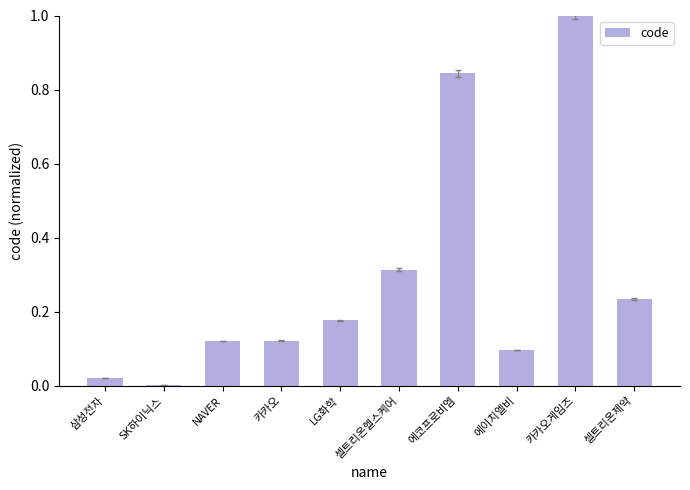

At which category does the chart reach its peak across all series?

카카오게임즈